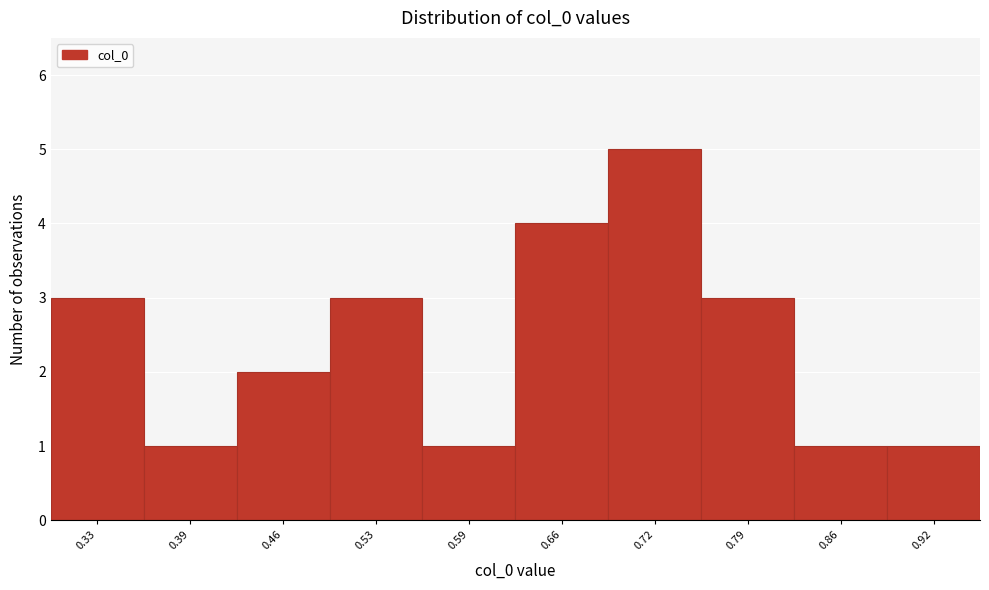

Reading left to right, what are all the values shown in this chart?

0.33=3	0.39=1	0.46=2	0.53=3	0.59=1	0.66=4	0.72=5	0.79=3	0.86=1	0.92=1